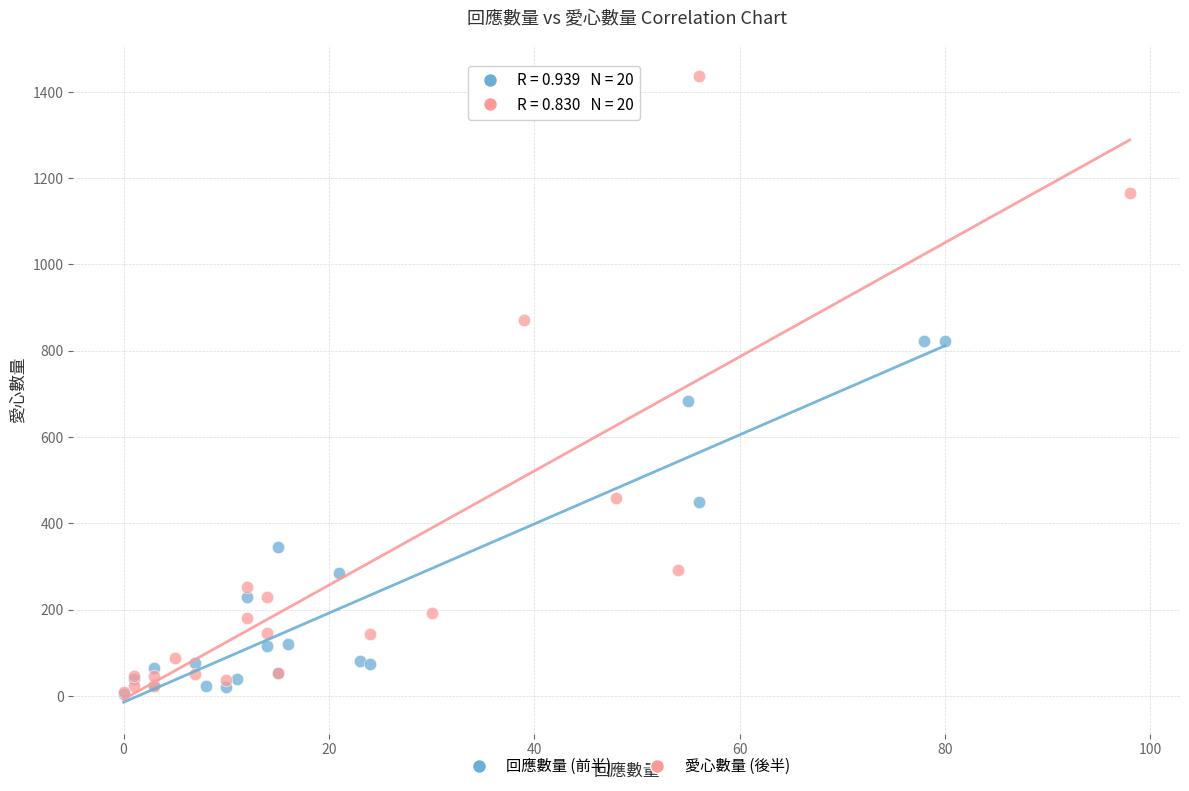

Which series reaches the maximum Y coordinate?

愛心數量 (後半)